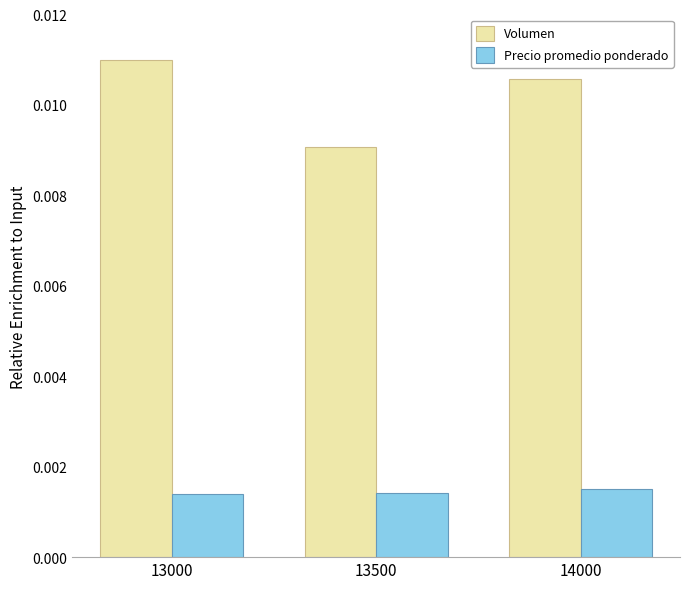

Are the bars horizontal?

No